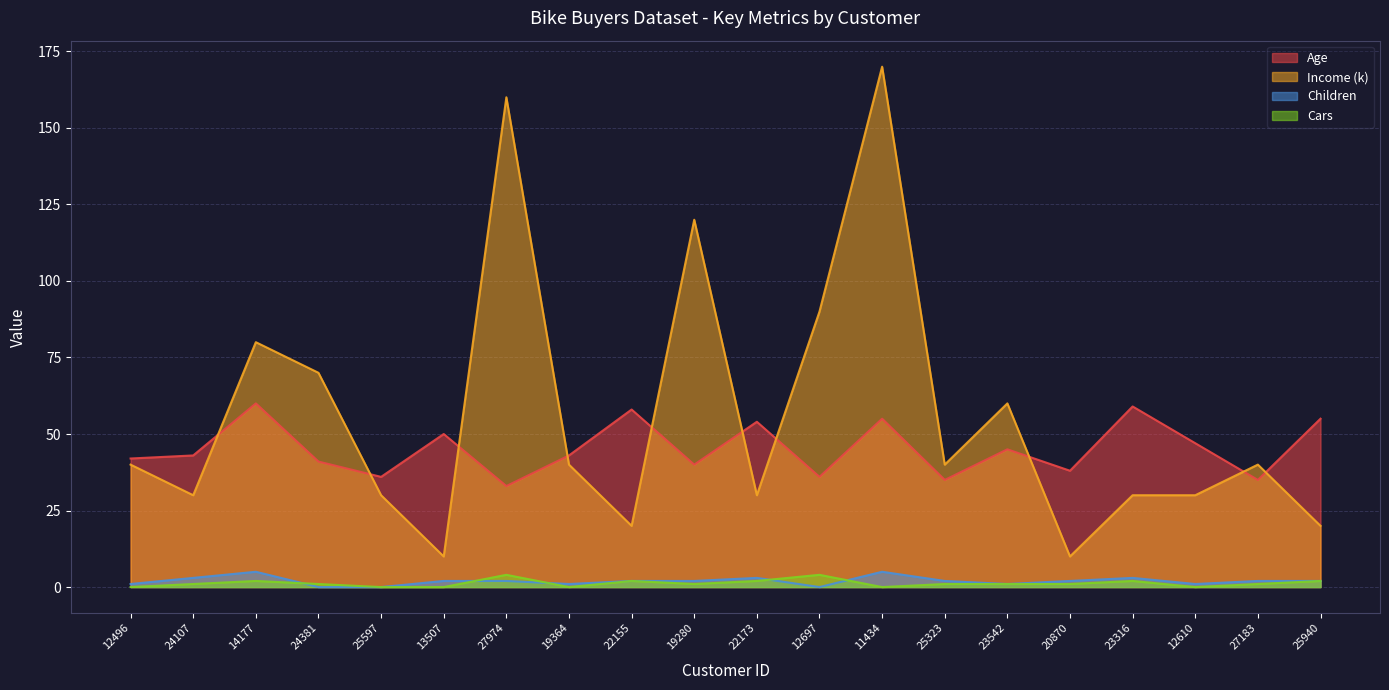

True or false: Children has a value of 3 at 23316.

True